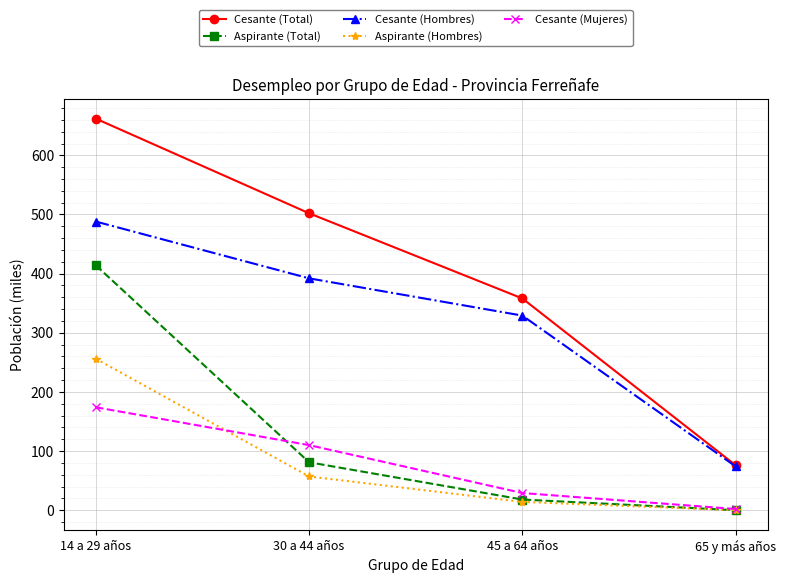

True or false: Aspirante (Total) and Cesante (Hombres) intersect in this chart.

False